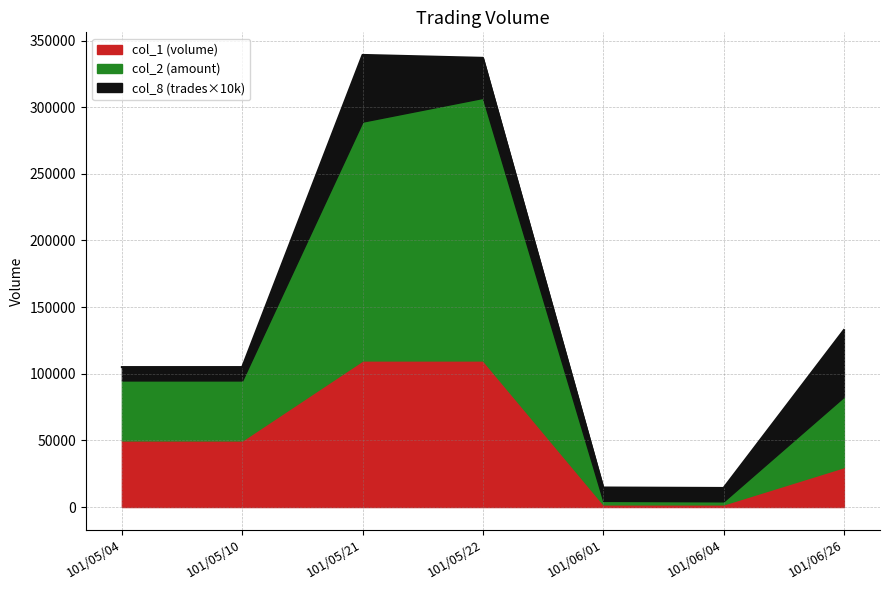

What are all the series names shown in the legend?

col_1 (volume), col_2 (amount), col_8 (trades×10k)